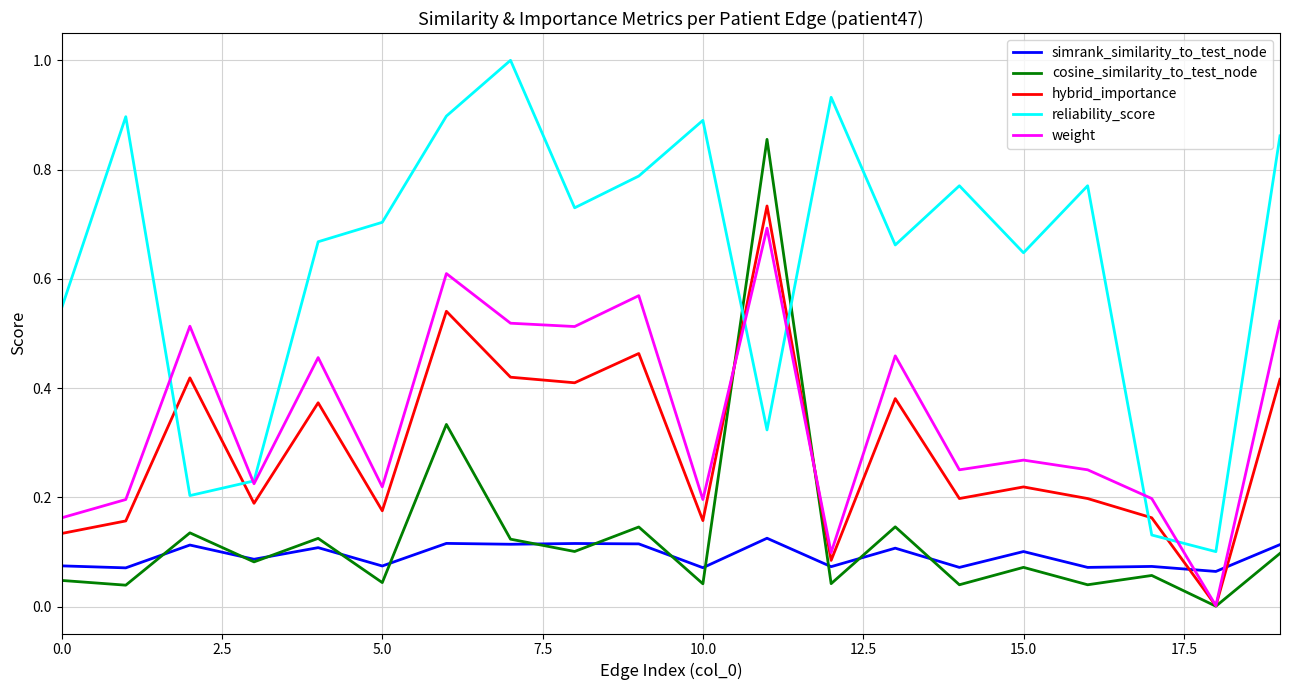

Count the number of categories in the chart.

20